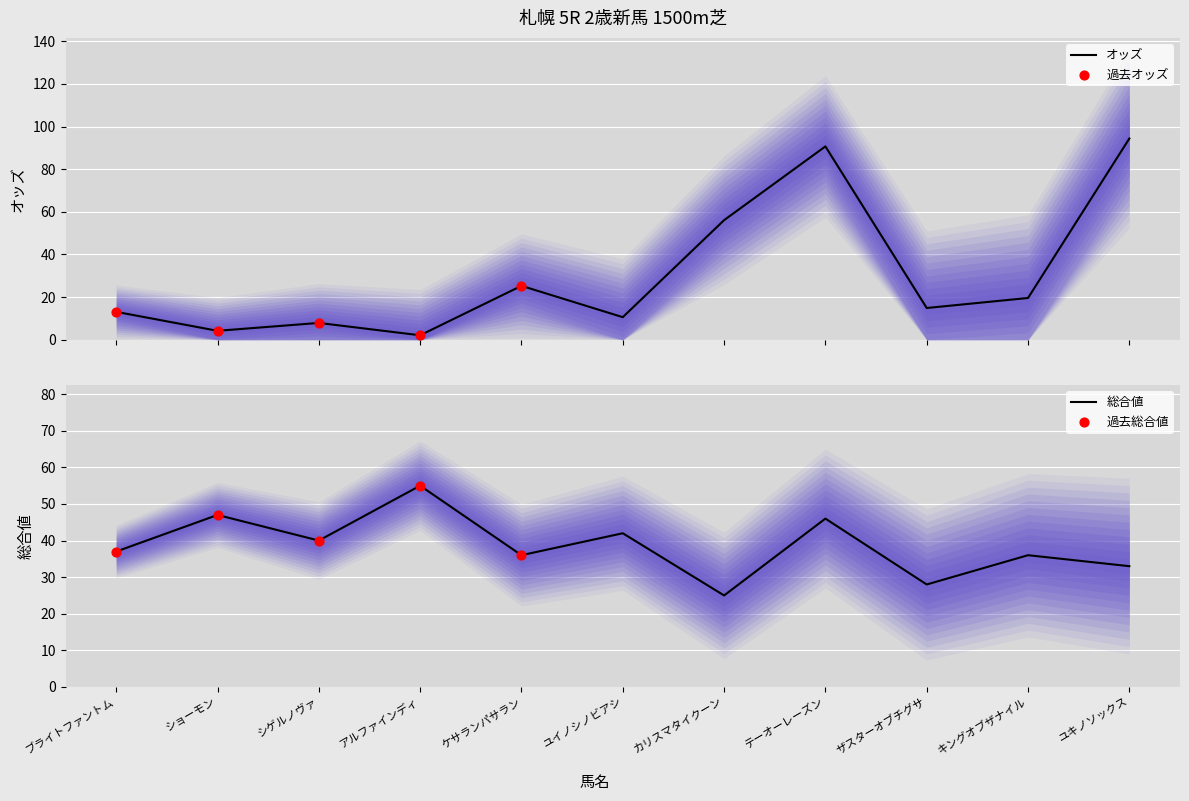

At which category is the sum across all series the highest?

テーオーレーズン